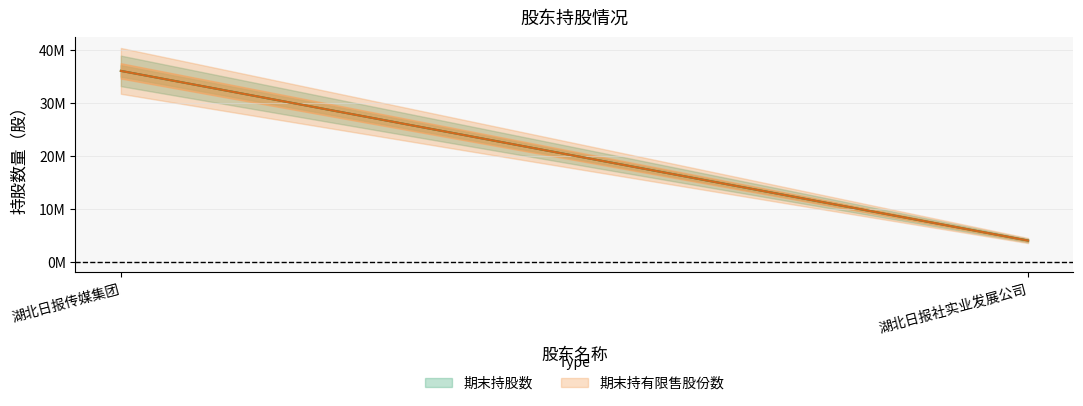

What is the value of the 期末持股数 point at the 2nd from the left?

4000000